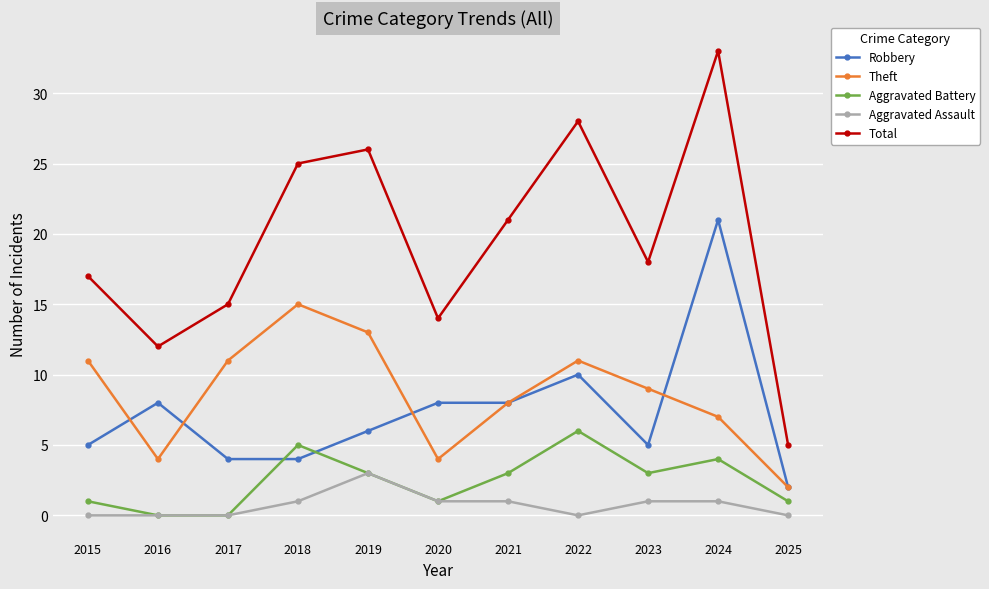

At which label does Theft first exceed 9?

2015